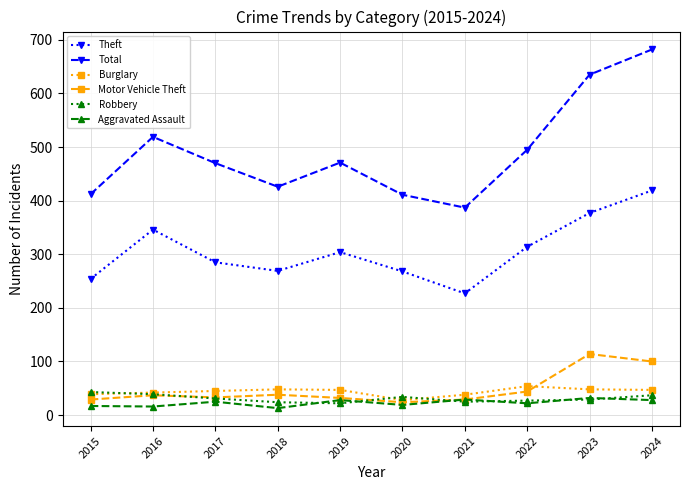

How many lines are shown in the chart?

6